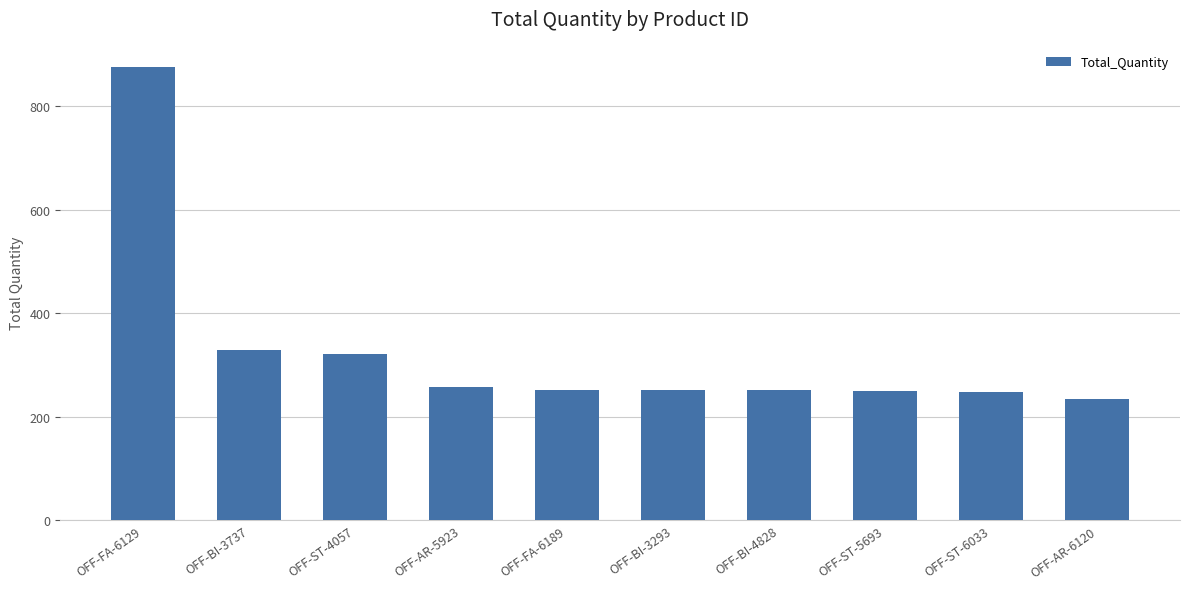

What is the sum of all values?

3272